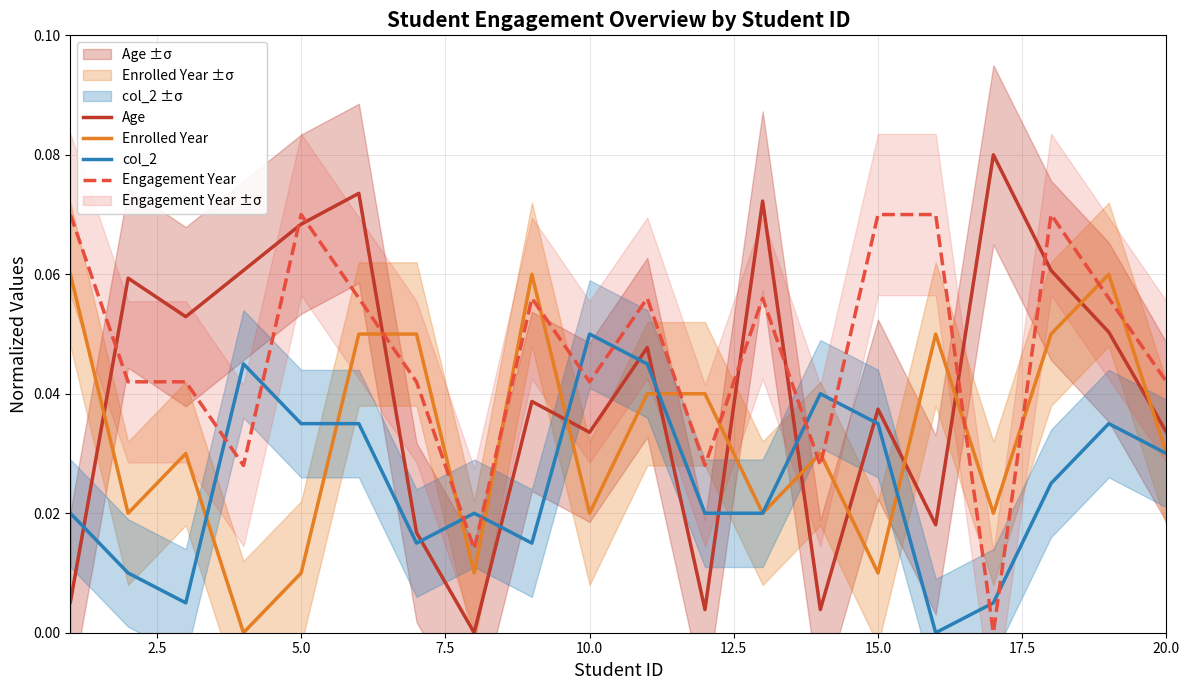

In Age, how many points are lower than both neighbors (excluding endpoints)?

6